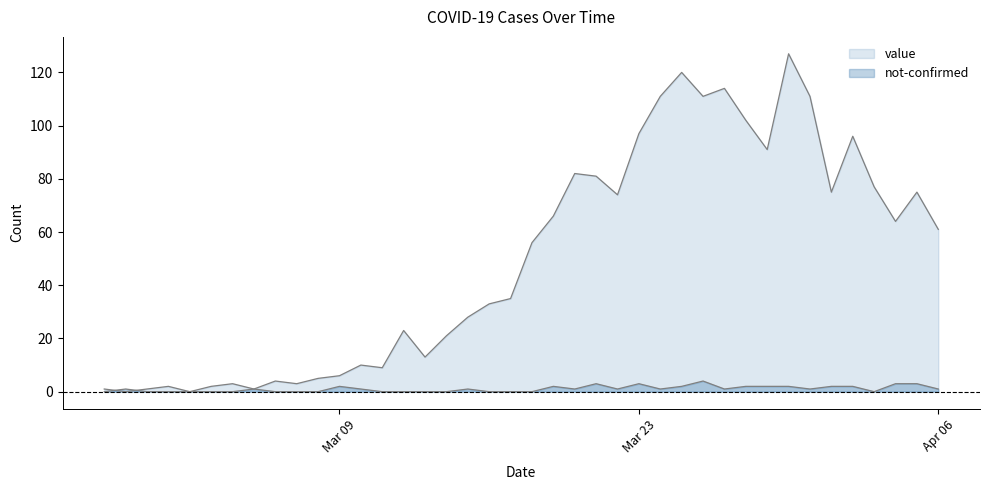

Which series has the largest total across all categories?

value